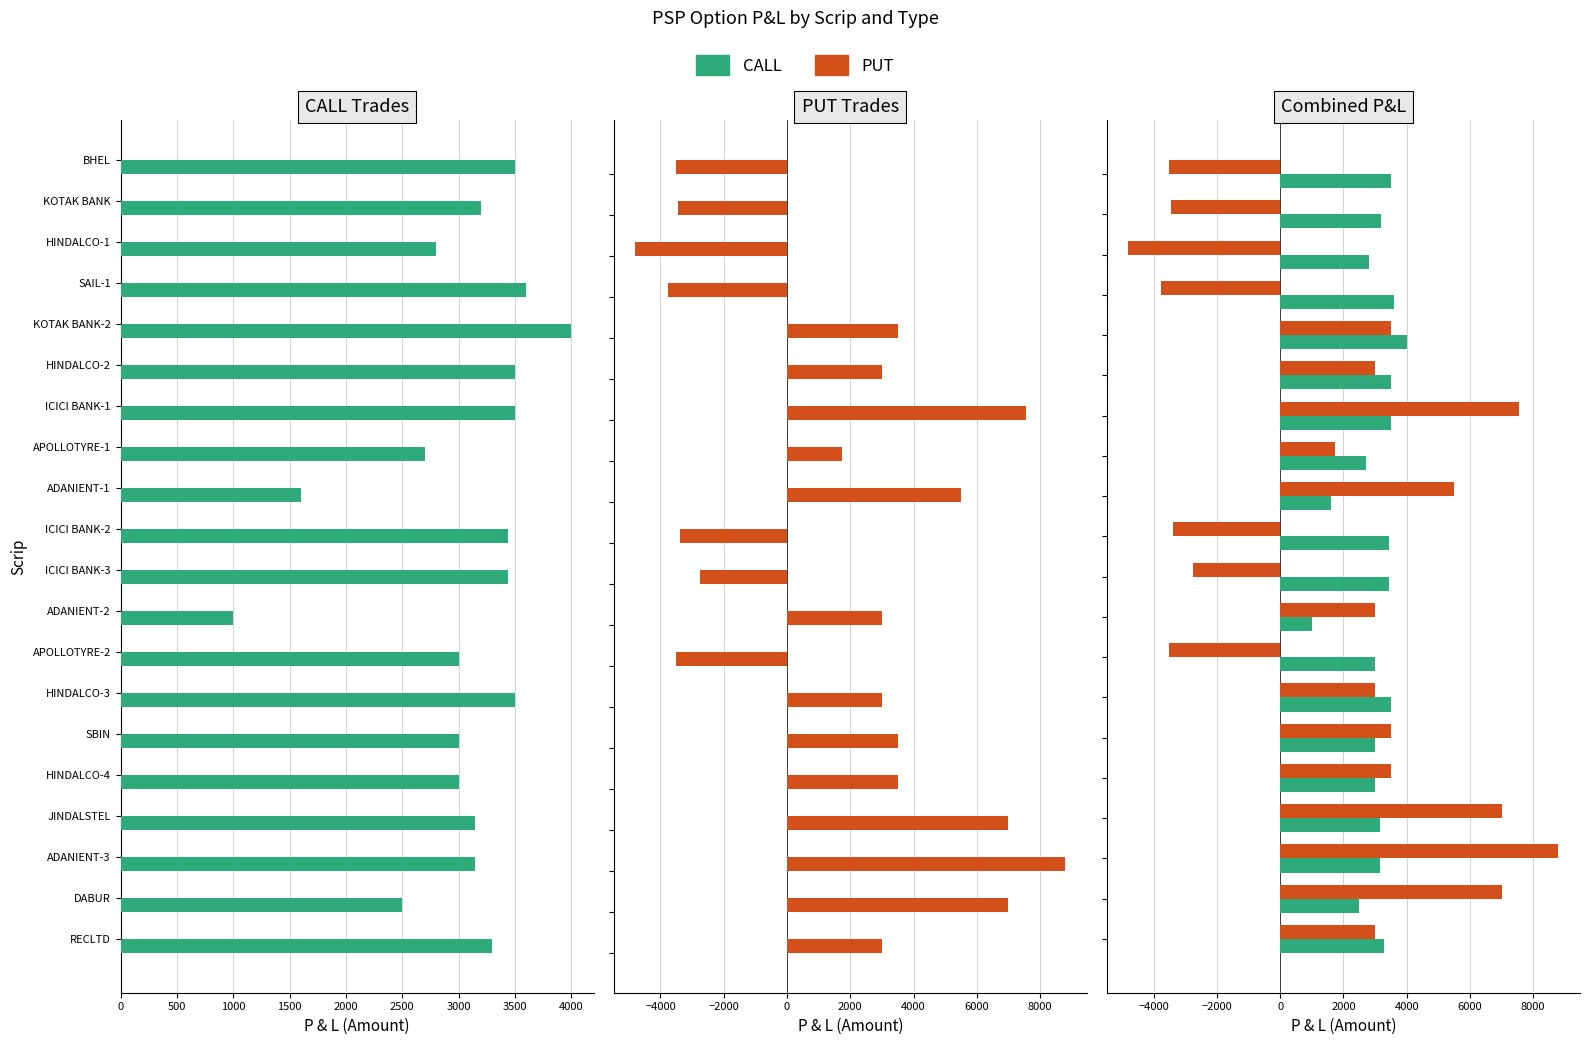

Reading left to right, extract all data points from this chart.

CALL: 3500.0	3200.0	2800.0	3600.0	4000.0	3500.0	3500.0	2700.0	1600.0	3437.5	3437.5	1000.0	3000.0	3500.0	3000.0	3000.0	3149.0	3150.0	2500.0	3300.0
PUT: -3500.0	-3437.5	-4800.0	-3750.0	3500.0	3000.0	7562.5	1750.0	5500.0	-3375.0	-2750.0	3000.0	-3500.0	3000.0	3500.0	3500.0	7000.0	8800.0	7000.0	3000.0